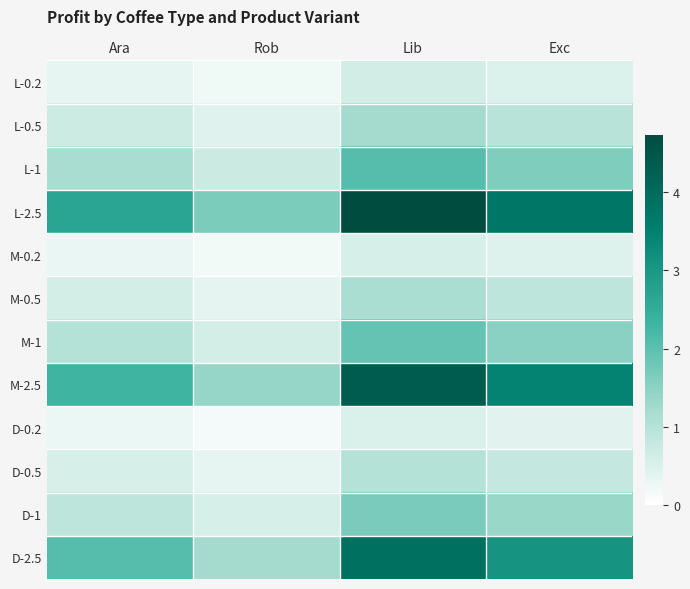

How many distinct data groups are displayed?

12